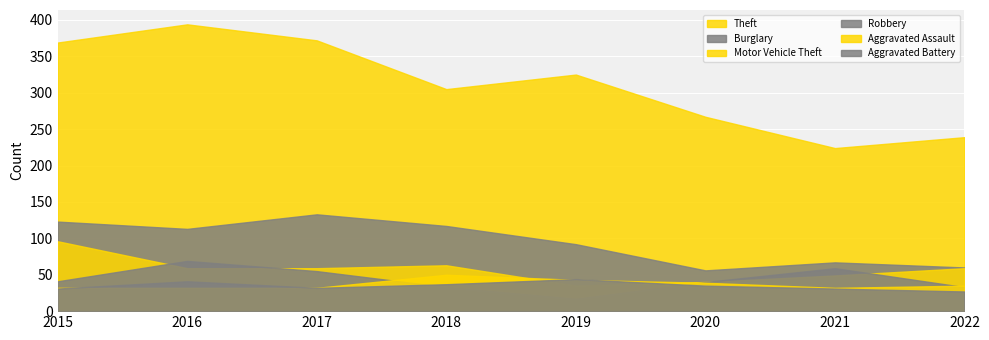

What is the value of the Theft point at the 2nd from the left?

394